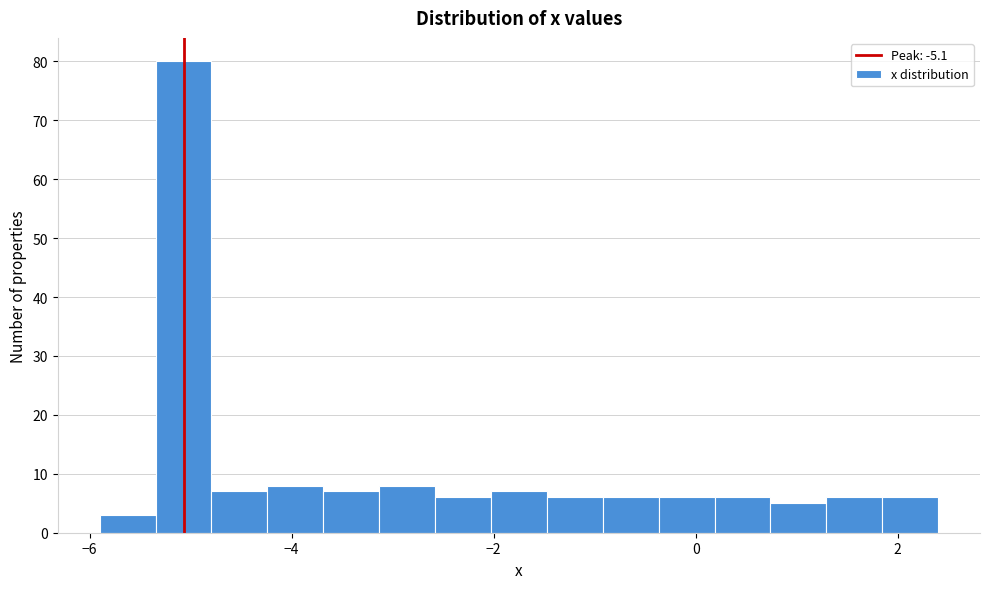

Read against the x-axis, roughly where is the centre of the tallest bar?

-5.0